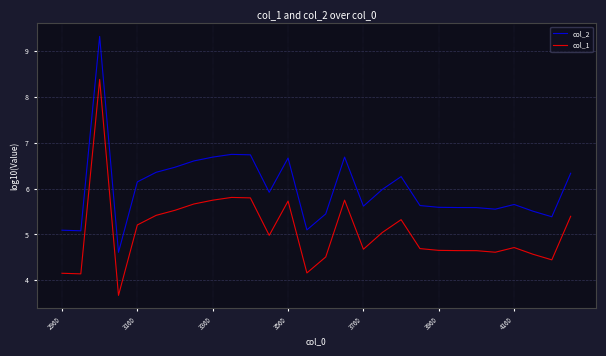

True or false: col_2 and col_1 cross at least once.

False